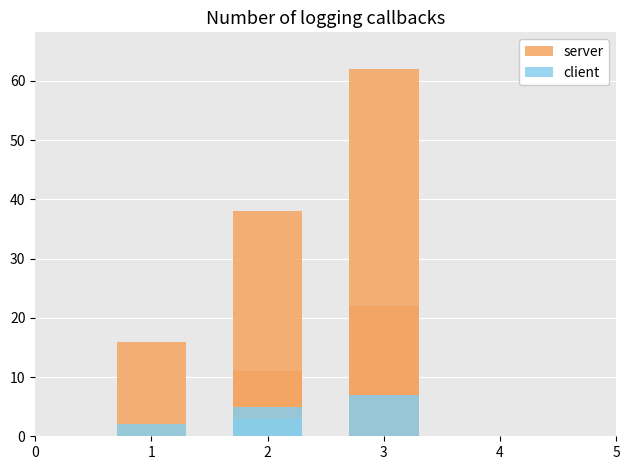

What is the highest value of the server series?

62